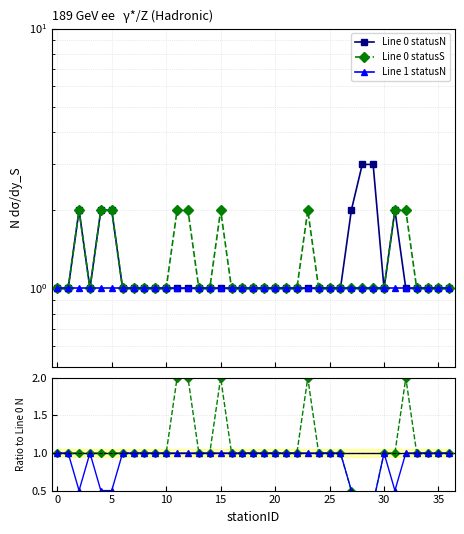

What is the label of the 15th point from the right?

22